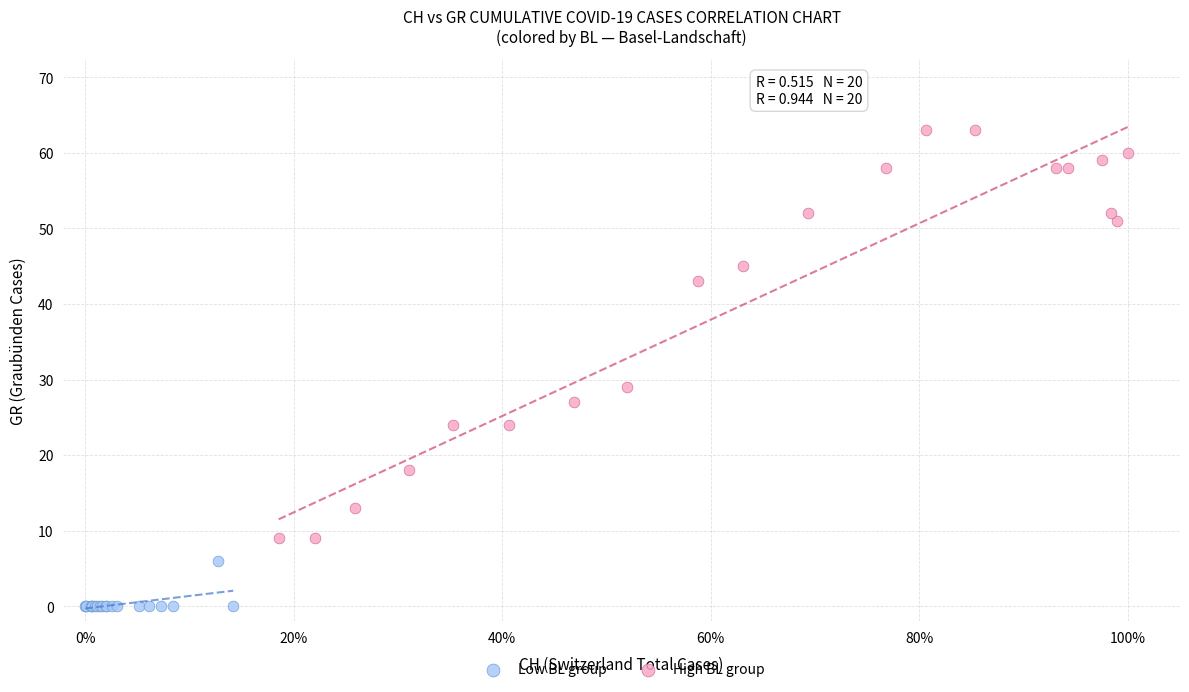

Which series reaches the maximum Y coordinate?

High BL group